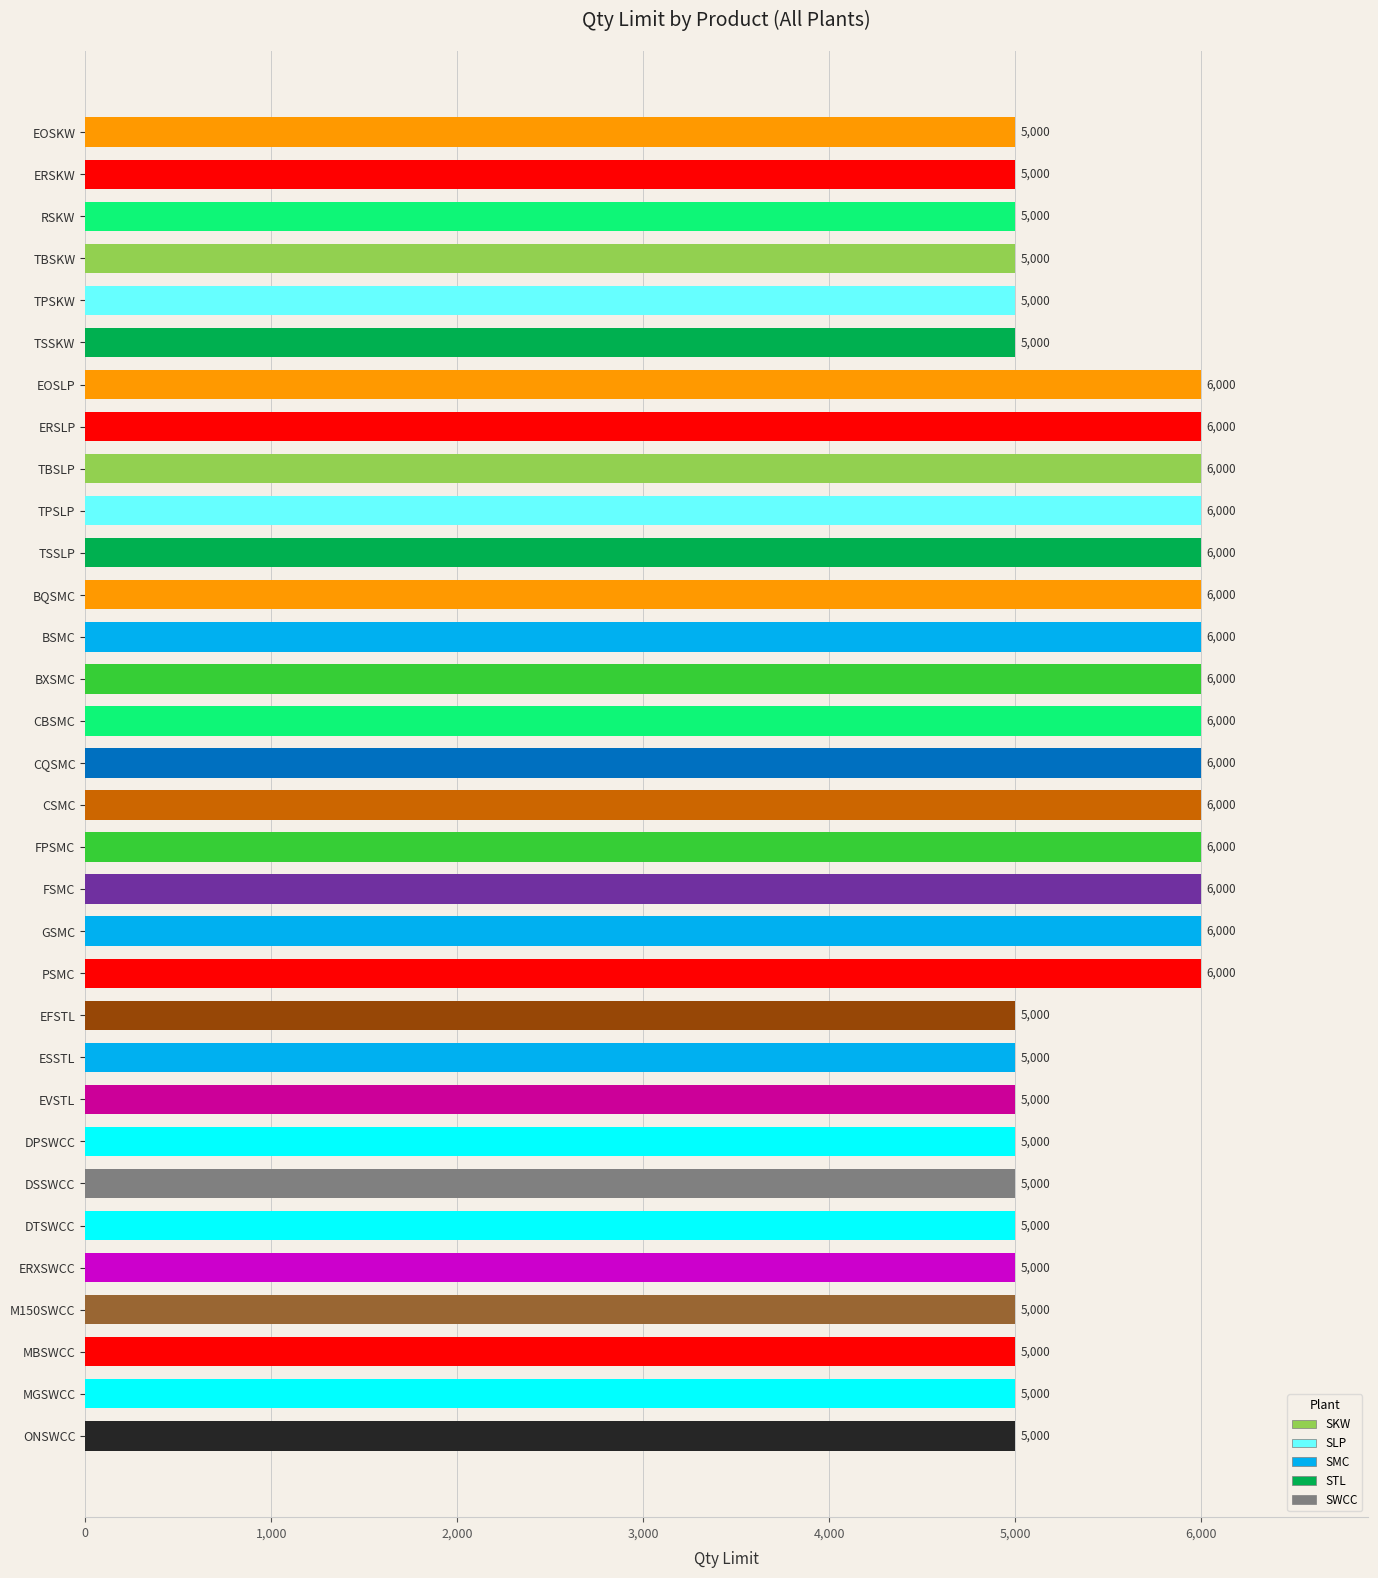

What is the greatest value displayed?

6000